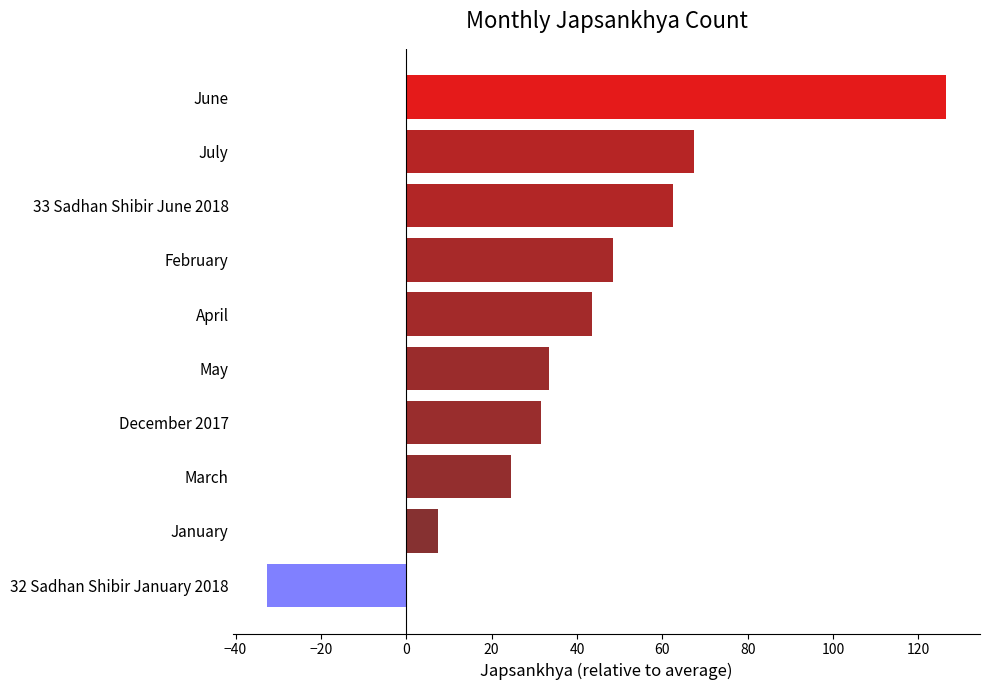

Rank the categories by value from lowest to highest.

32 Sadhan Shibir January 2018, January, March, December 2017, May, April, February, 33 Sadhan Shibir June 2018, July, June